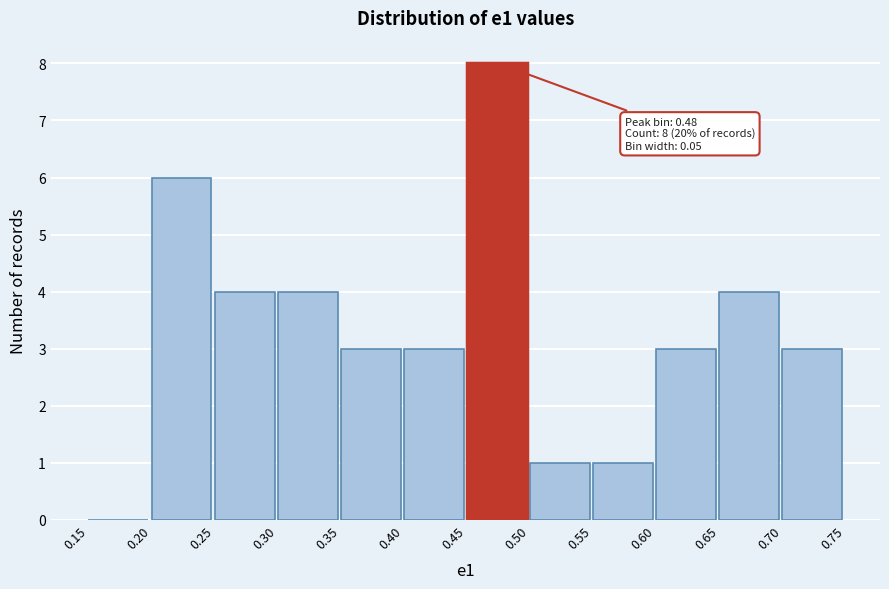

Over which range of the x-axis is the bar tallest?

0.45 to 0.50